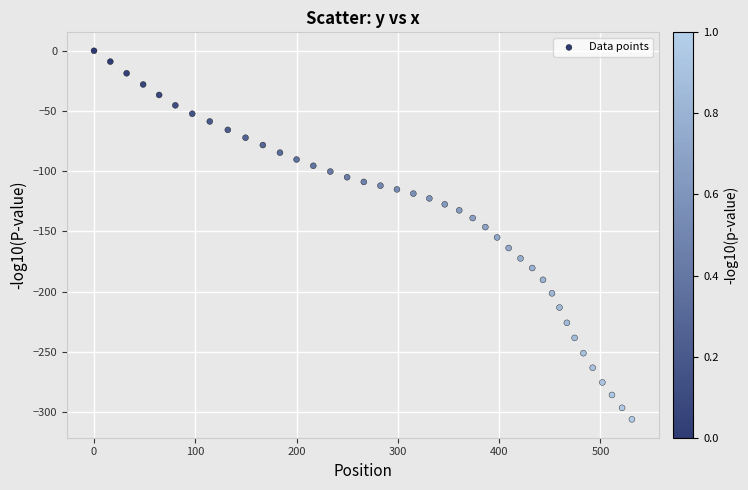

What is the range of Y values (max minus min)?

306.0